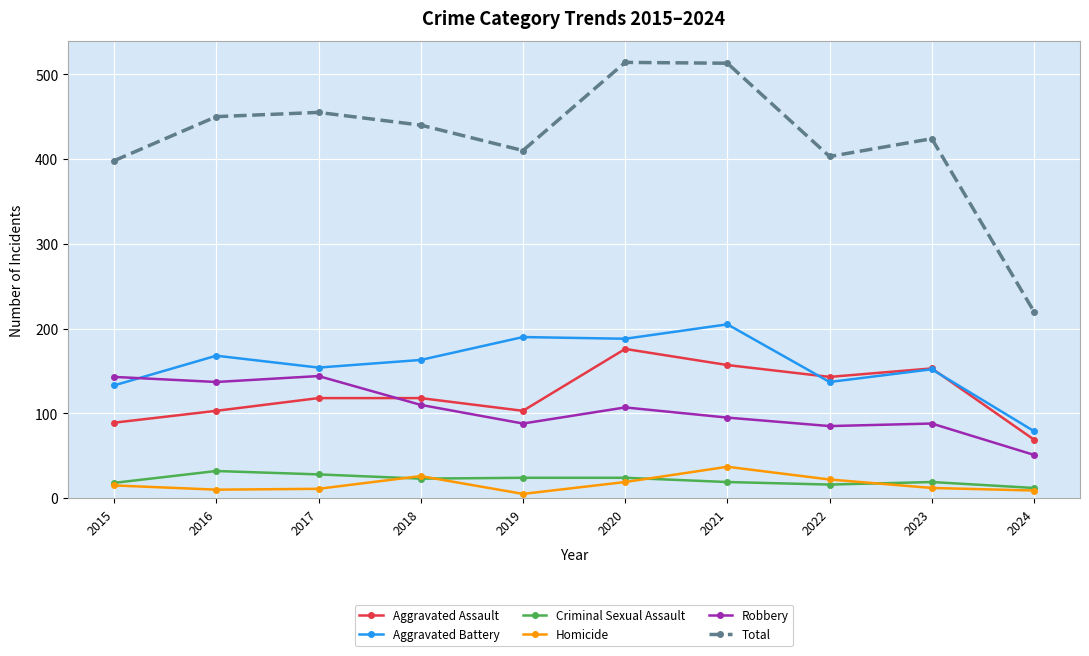

Is the value of Total at 2022 greater than the value of Aggravated Battery at 2023?

Yes